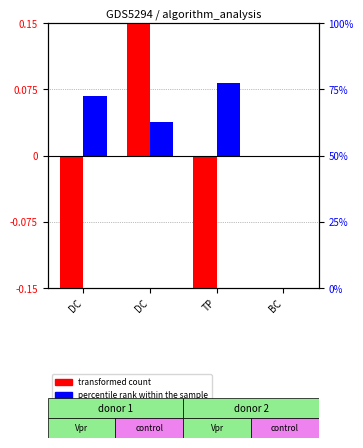

What is the difference between the second highest and minimum values in the percentile rank within the sample series?

0.1